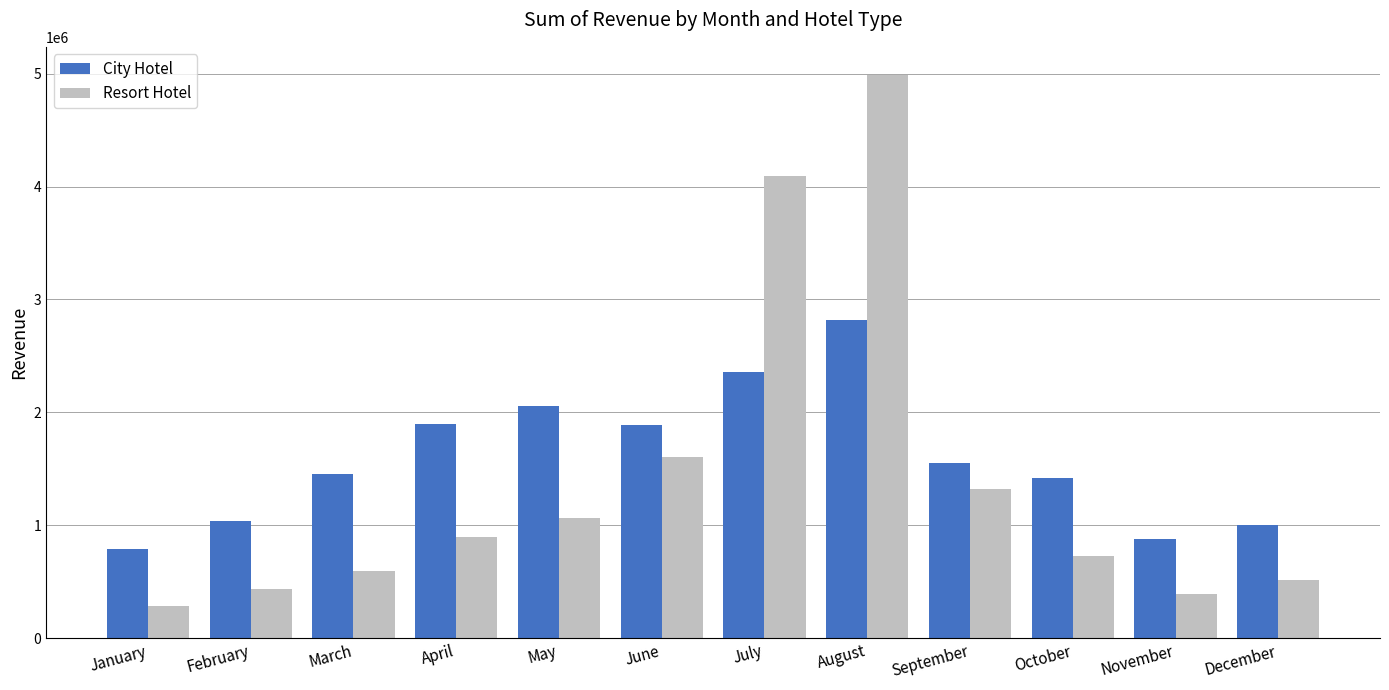

How many bars are there in total?

24